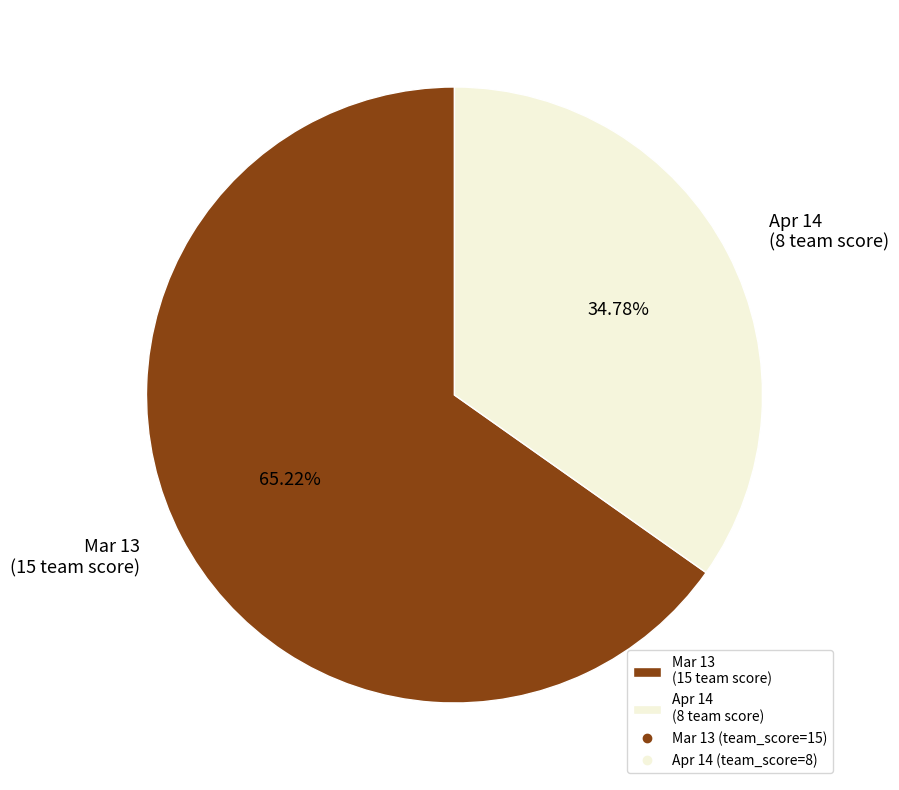

To the nearest percent, what is the combined percentage of Mar 13 and Apr 14?

100%